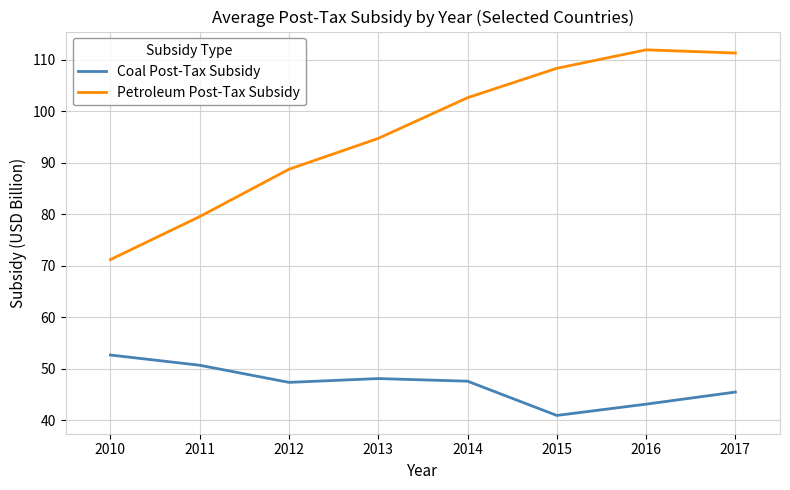

What is the sum of the Petroleum Post-Tax Subsidy values at 2016 and 2011?

191.6